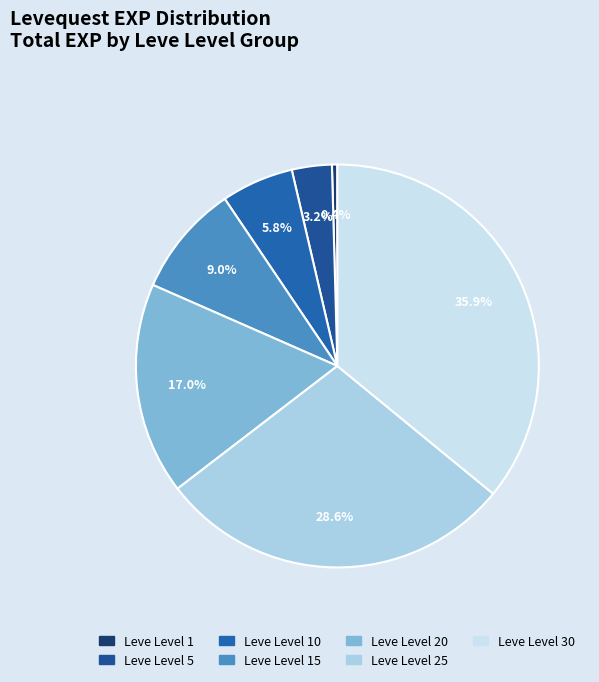

To the nearest percent, what is the average slice percentage?

14%